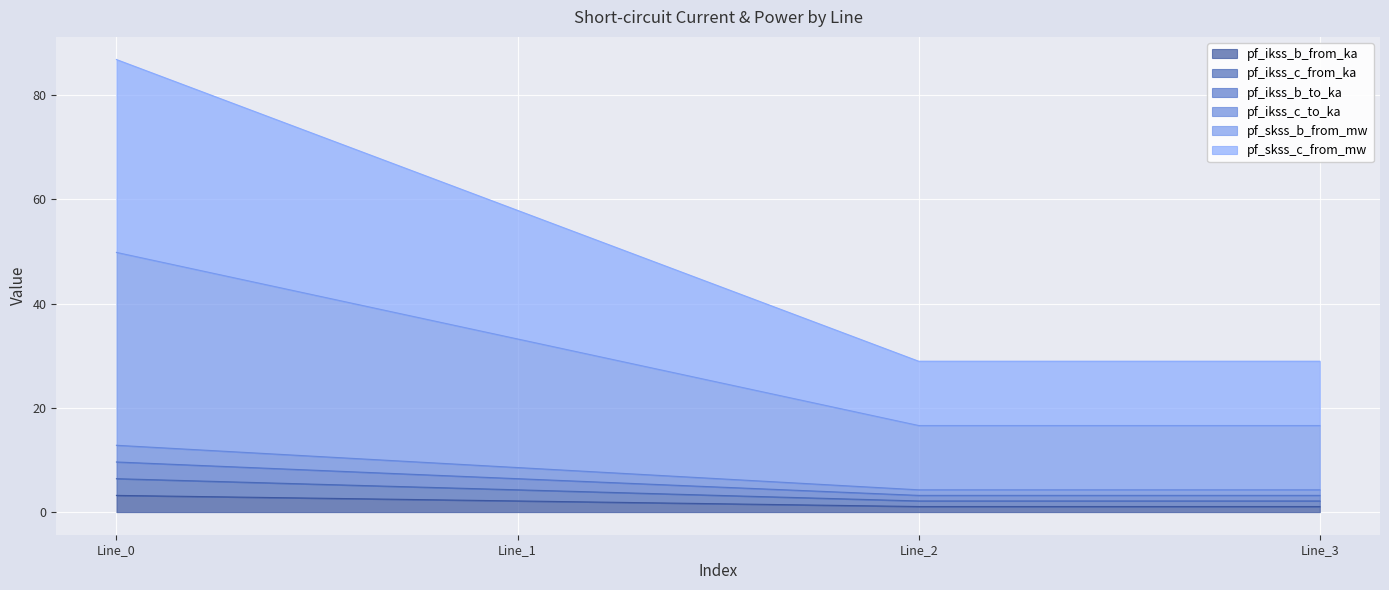

List the labels in order of pf_skss_c_from_mw value, smallest first.

Line_2, Line_3, Line_1, Line_0